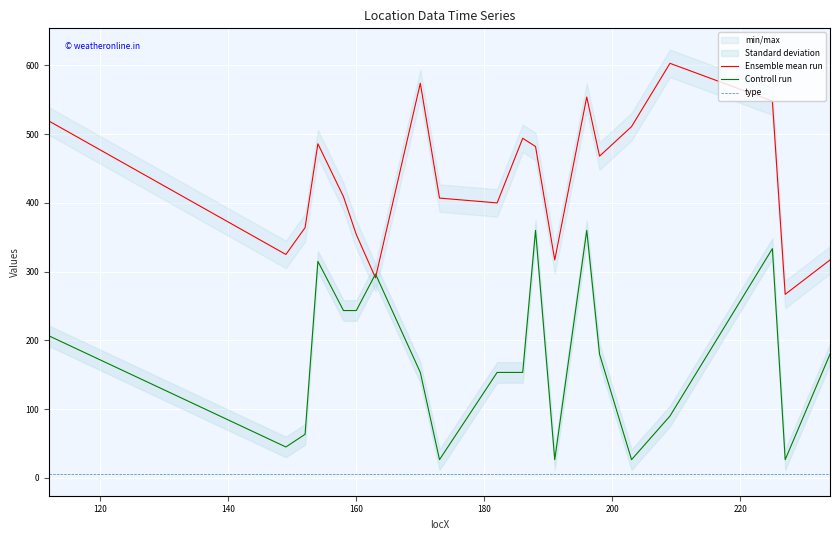

True or false: type and Ensemble mean run cross at least once.

False